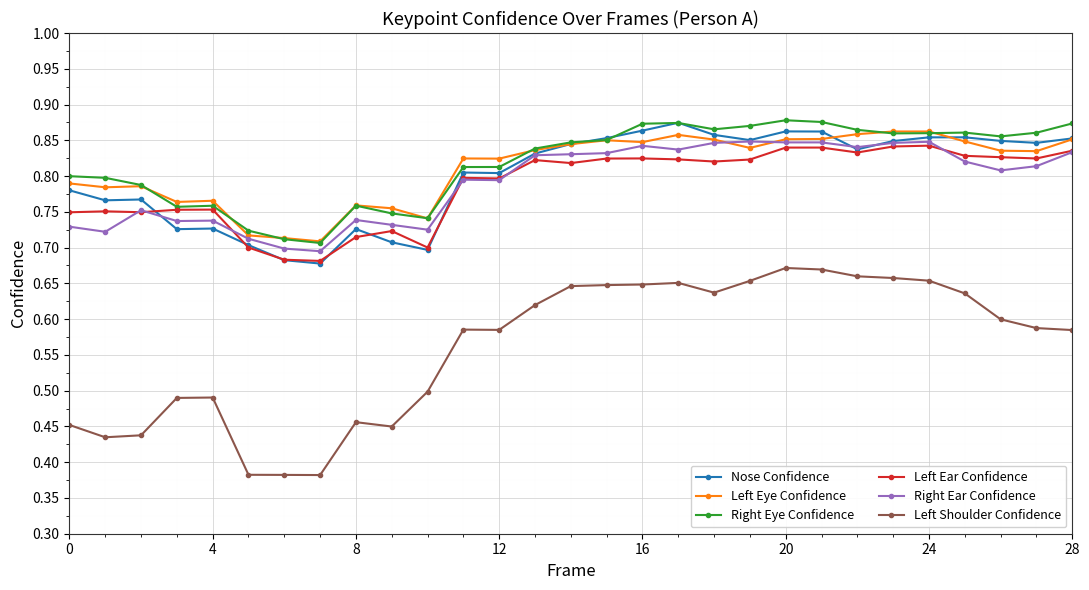

True or false: Left Shoulder Confidence has more than 1 interior local peaks.

True